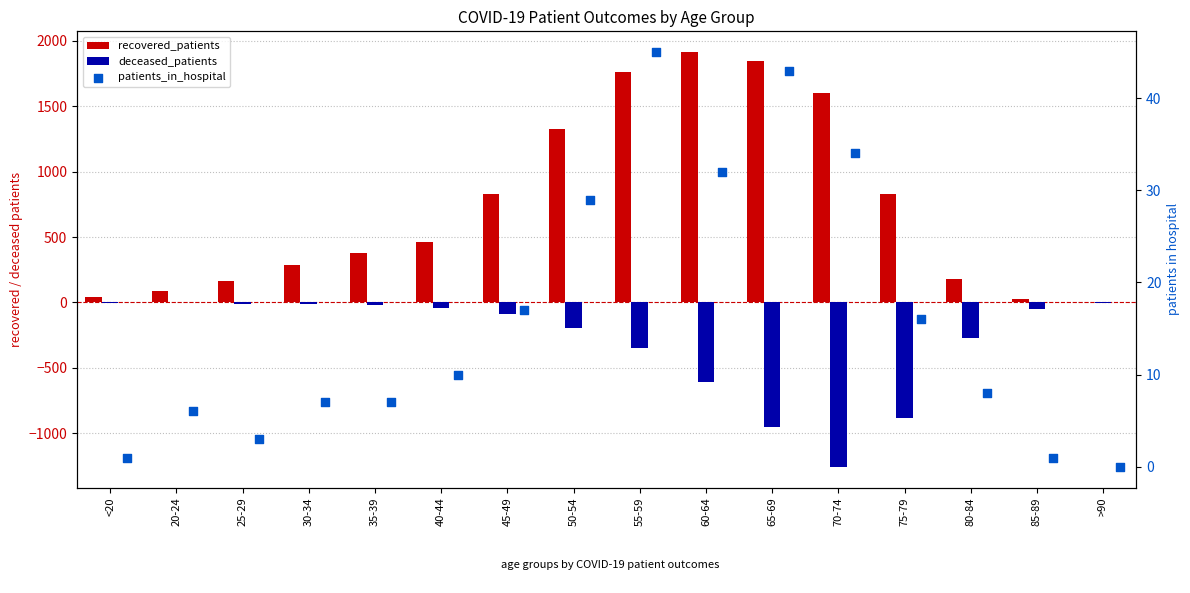

Which series has the largest Y range (max minus min)?

recovered_patients